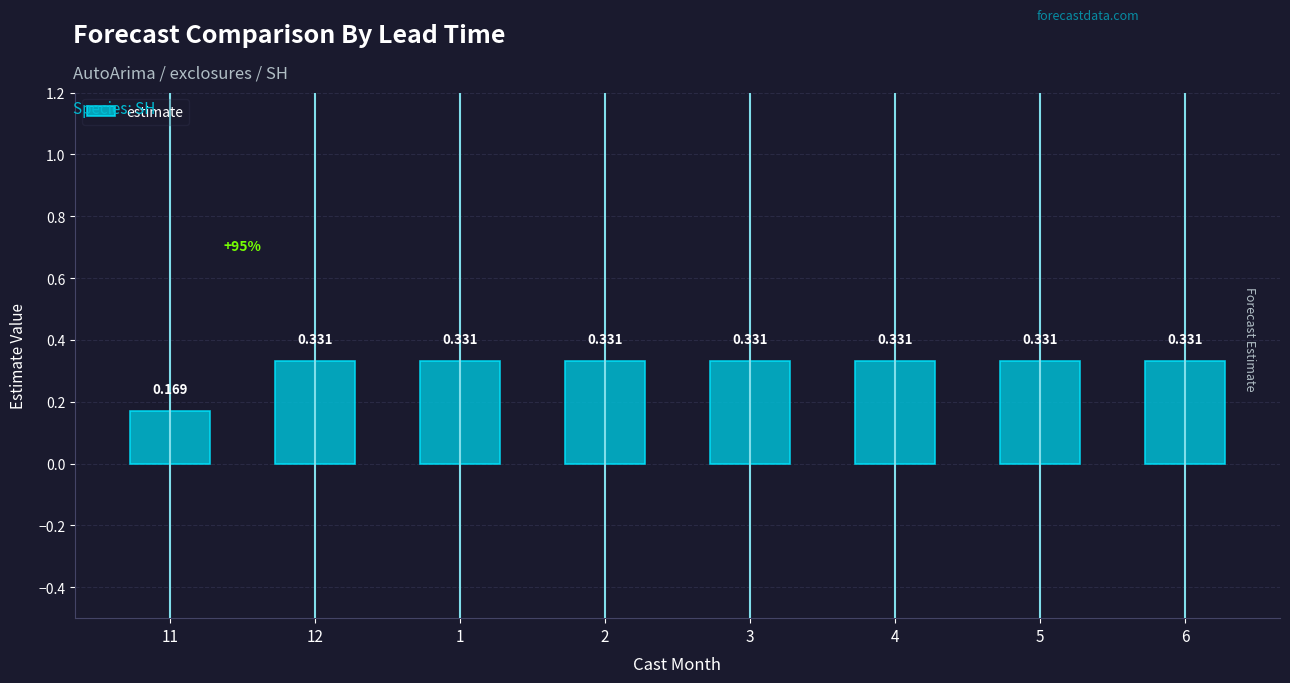

Count the number of data series in this chart.

1